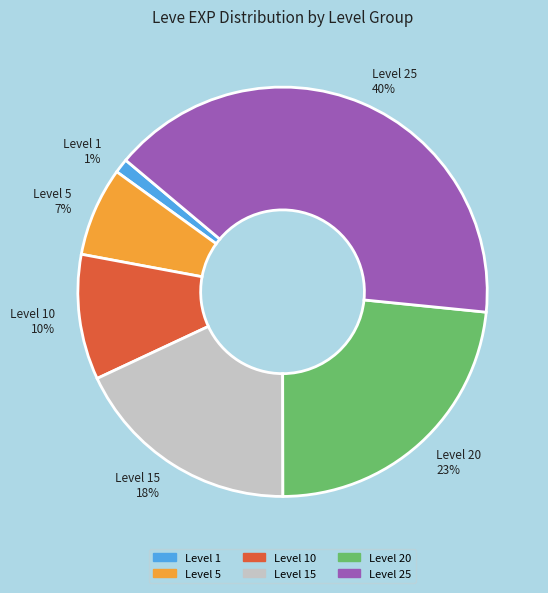

How many segments does this pie chart have?

6